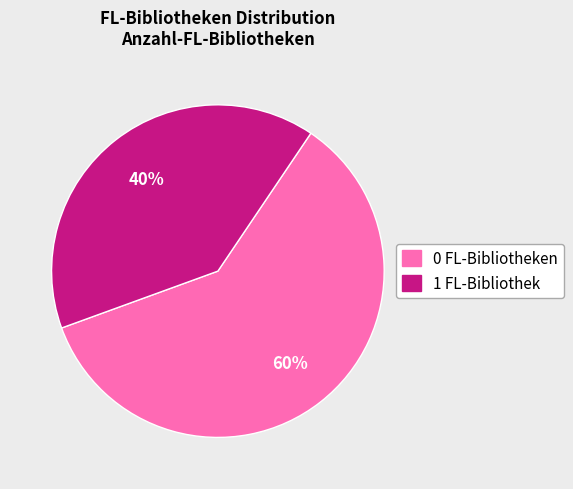

Is there any slice that represents more than half of the pie?

Yes